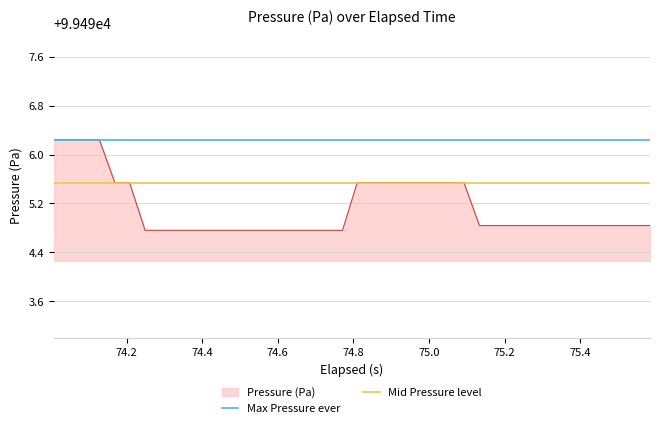

What is the minimum value for Pressure (Pa)?

99494.8